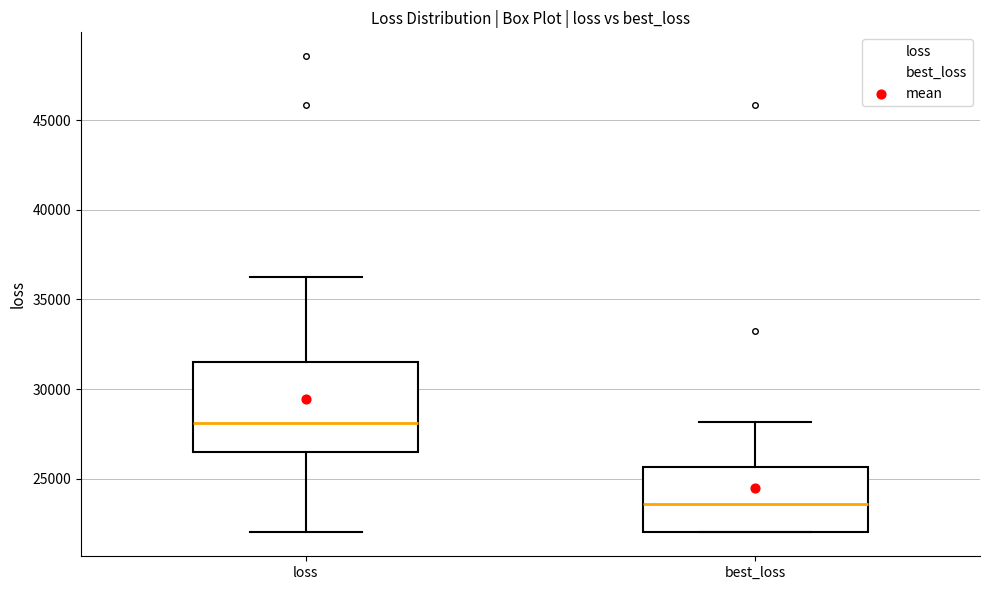

Where does the median line of the box for loss sit on the y-axis? The values are not printed on the chart, so give them approximately, as read against the axis.

28000